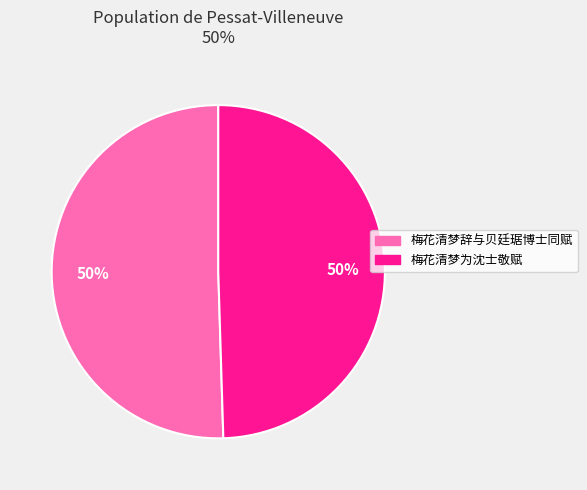

True or false: 梅花清梦为沈士敬赋 accounts for 50% of the total.

True